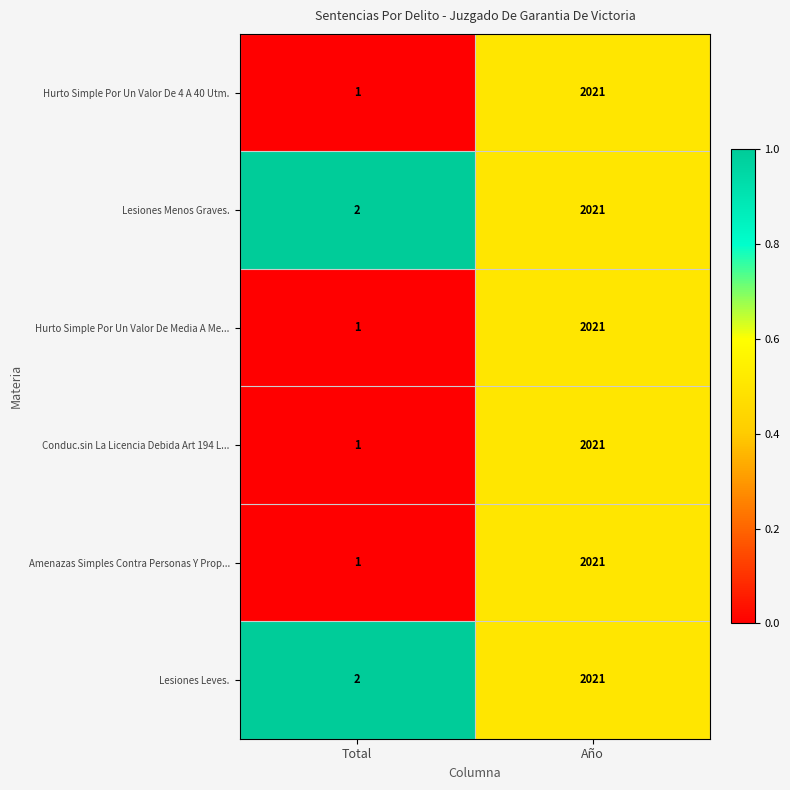

Is the value of Hurto Simple Por Un Valor De 4 A 40 Utm. at Año greater than the value of Conduc.sin La Licencia Debida Art 194 L... at Total?

Yes